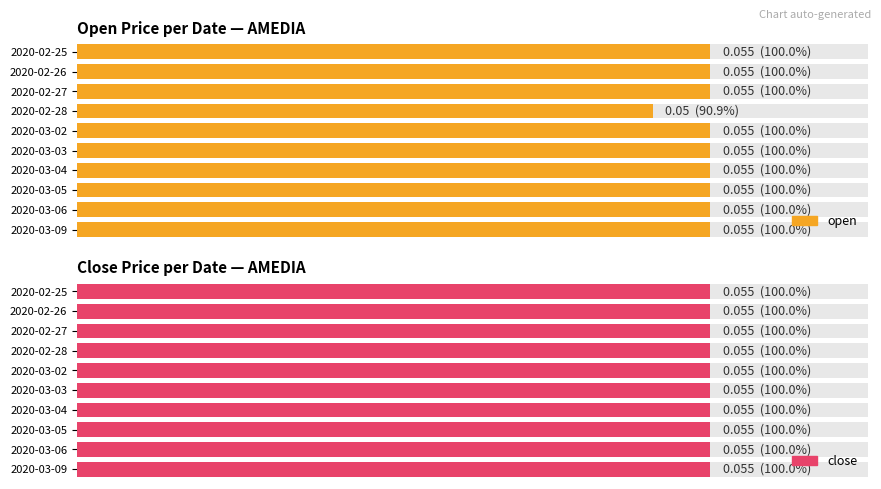

What are all the series names shown in the legend?

open, close